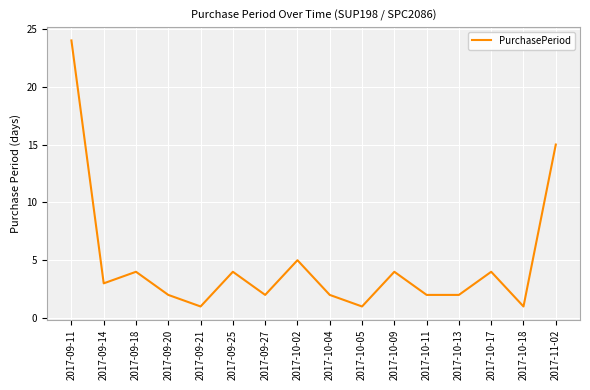

Reading left to right, extract all data points from this chart.

24	3	4	2	1	4	2	5	2	1	4	2	2	4	1	15